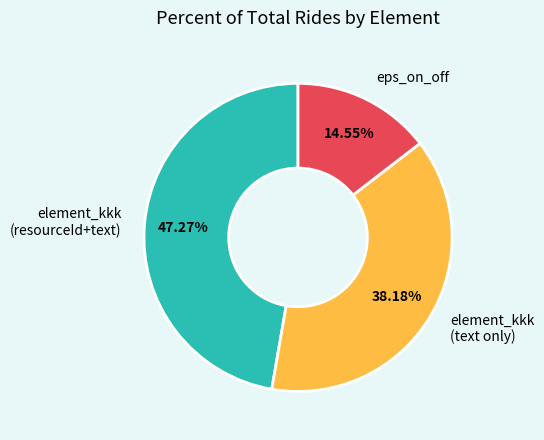

Does eps_on_off account for over 50% of the chart?

No